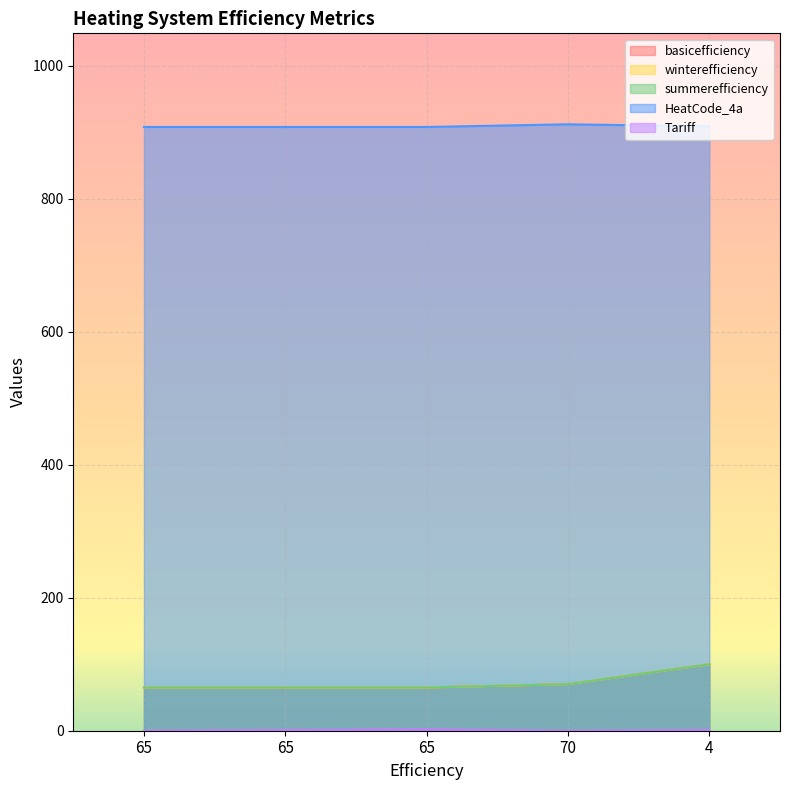

At 70, list the series in order from largest to smallest.

HeatCode_4a, basicefficiency, winterefficiency, summerefficiency, Tariff